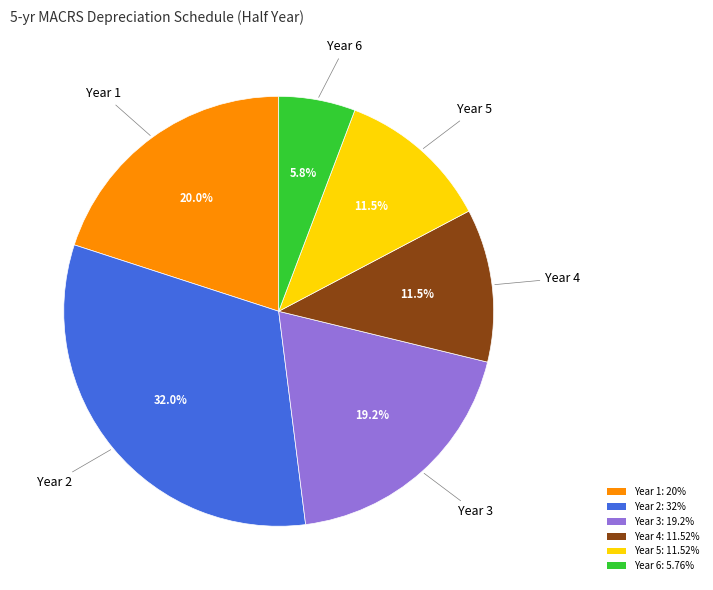

The Year 3 slice represents 31% of the pie. True or false?

False